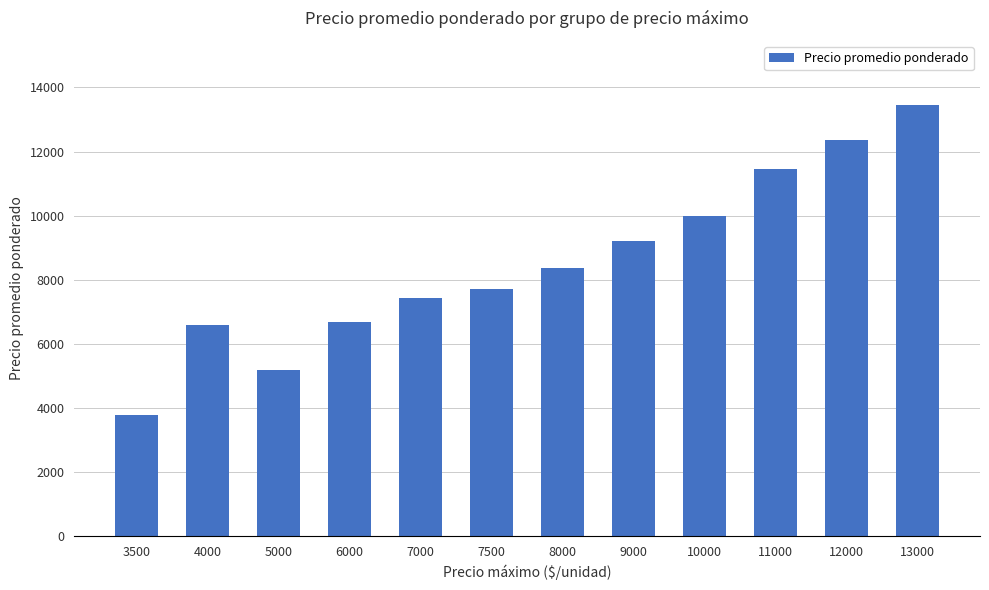

What is the value of the 4th bar from the left?

6667